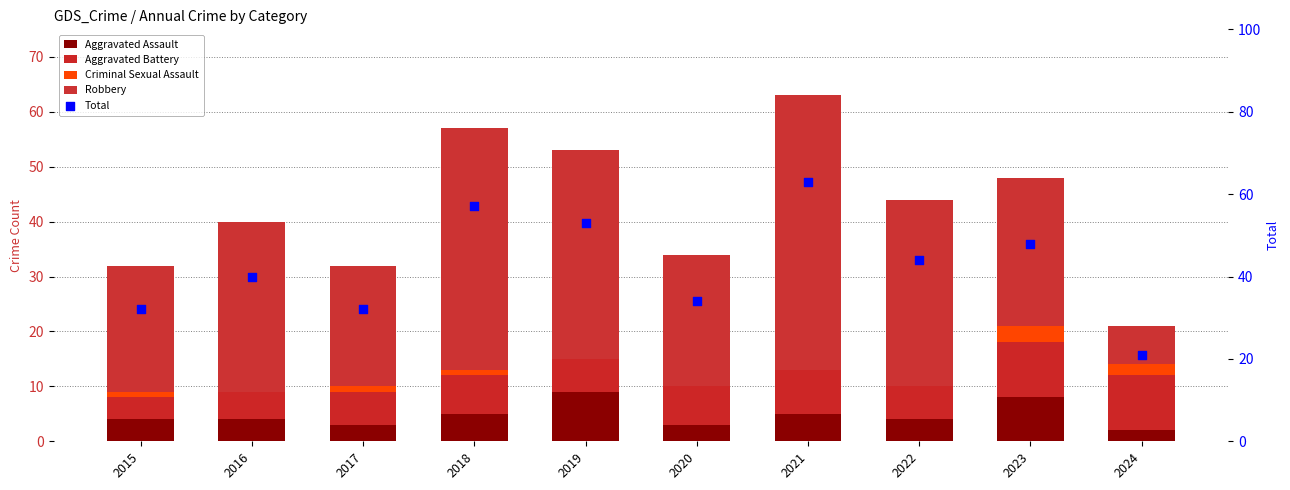

Which series has the largest Y range (max minus min)?

Robbery